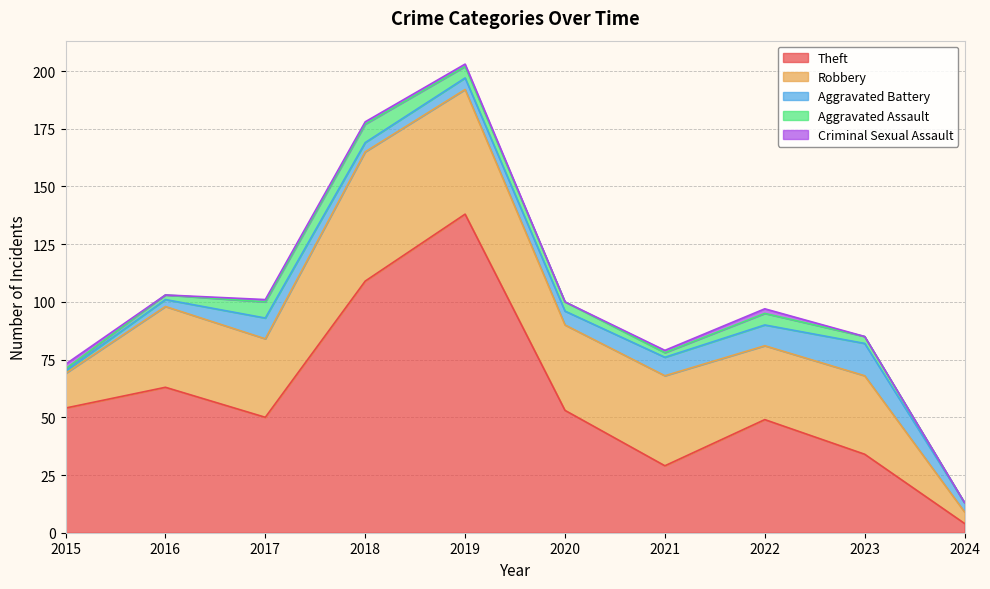

Read the Aggravated Assault value at 2023.

3